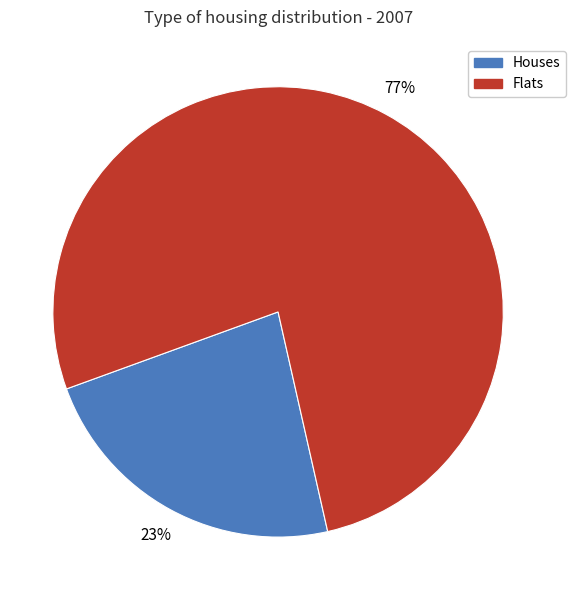

To the nearest percent, what is the average slice percentage?

50%